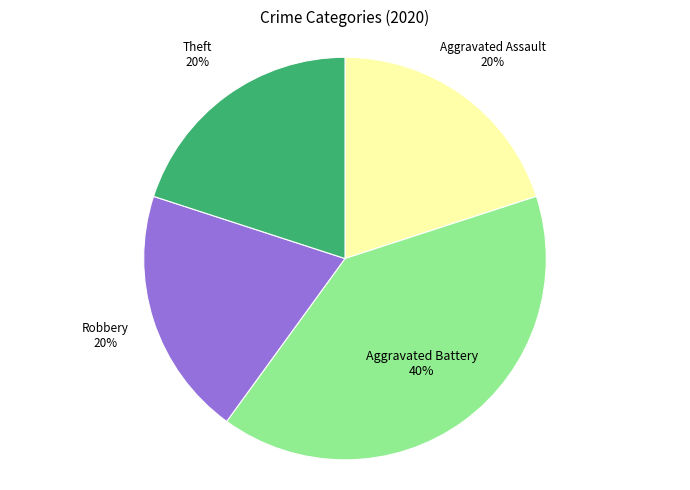

Combined, do Theft and Aggravated Assault account for over 50%?

No